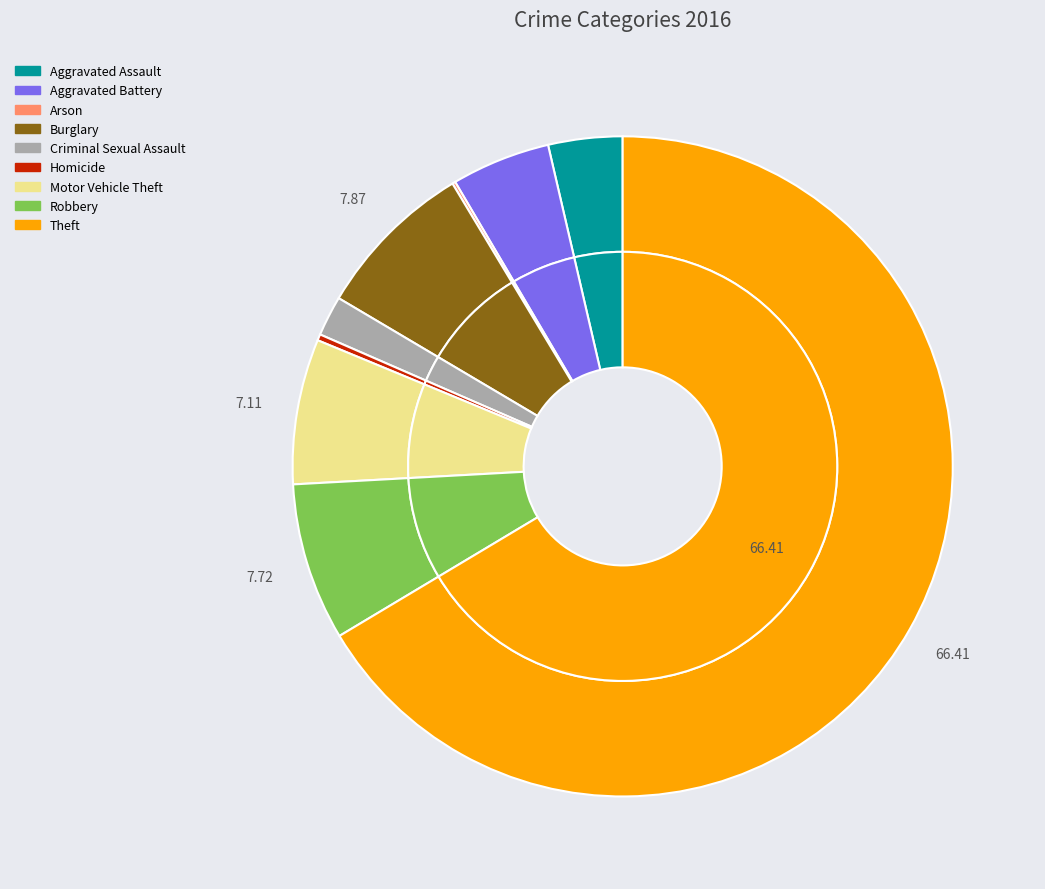

Count the number of slices in the pie.

9